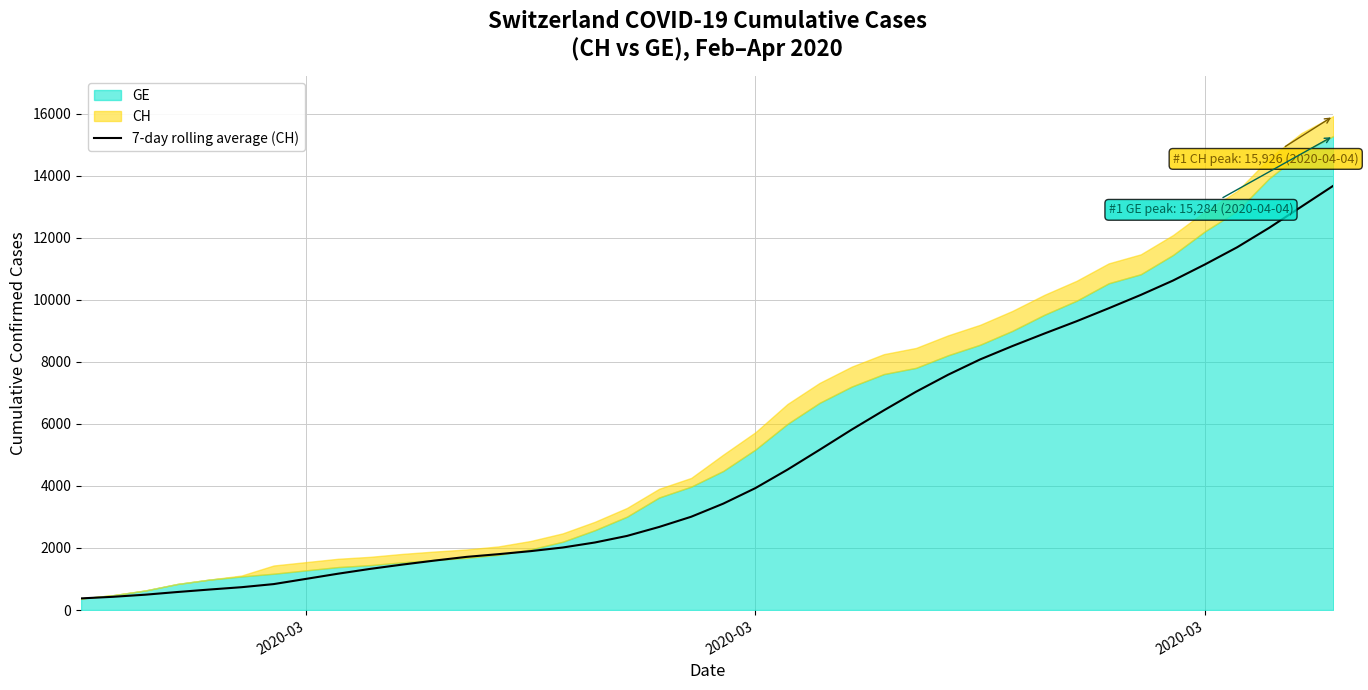

How many values exceed 3430?

20